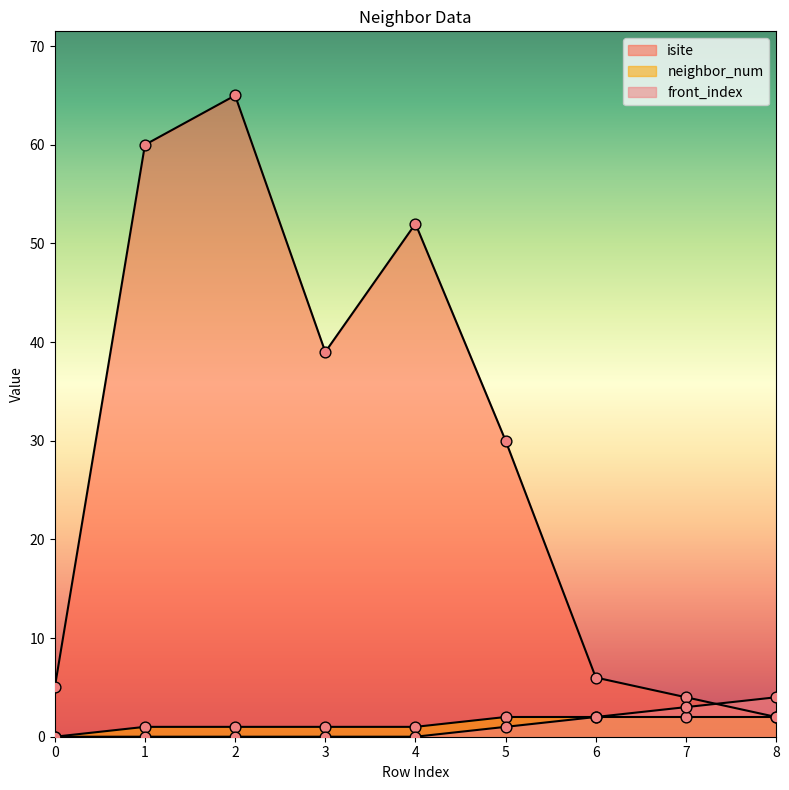

At how many categories does at least one series exceed 29?

5